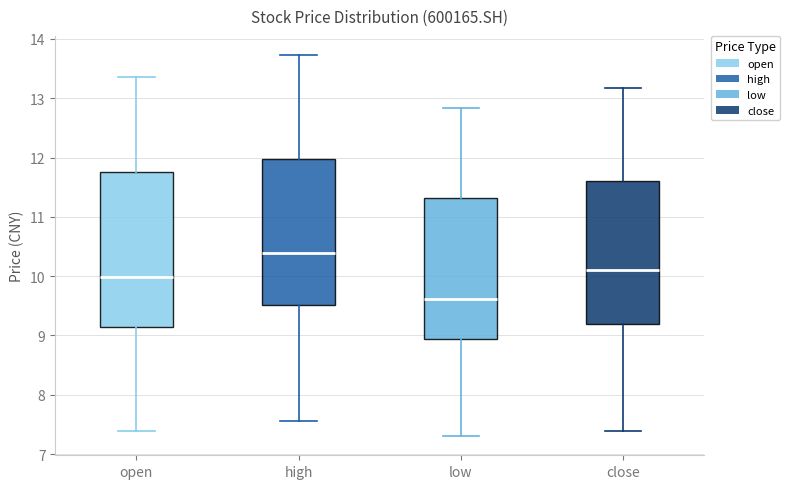

Reading left to right, read every box against the y-axis: the position of its median line, the range the box covers, and the ends of its whiskers. The values are not printed on the chart, so give them approximately, as read against the axis.

open: median 10.0, box 9.2 to 11.8, whiskers 7.4 to 13.4
high: median 10.4, box 9.5 to 12.0, whiskers 7.6 to 13.7
low: median 9.6, box 8.9 to 11.3, whiskers 7.3 to 12.8
close: median 10.1, box 9.2 to 11.6, whiskers 7.4 to 13.2